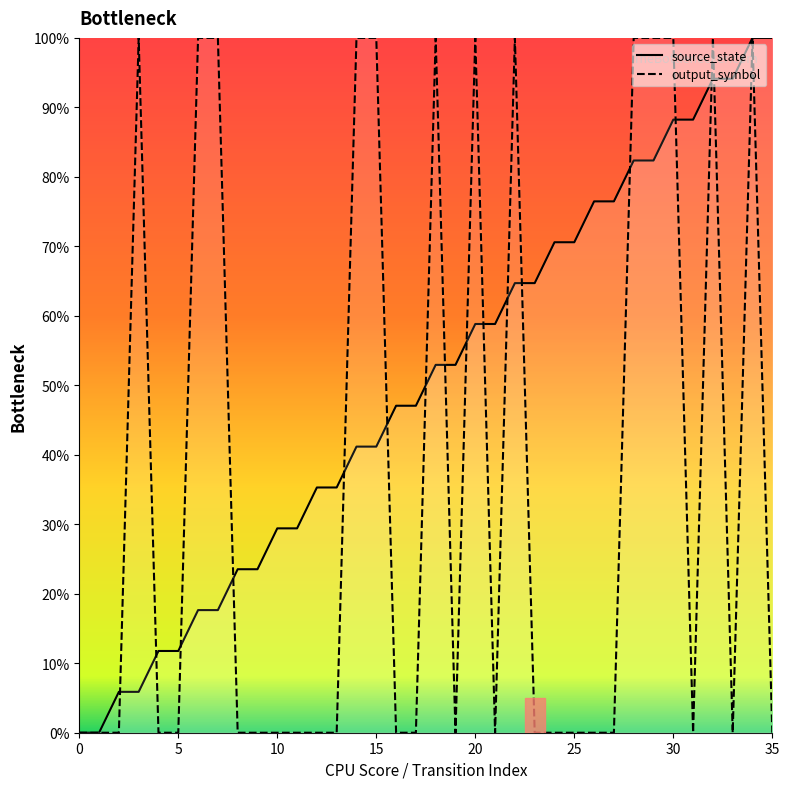

What is the label of the 9th point from the right?

27